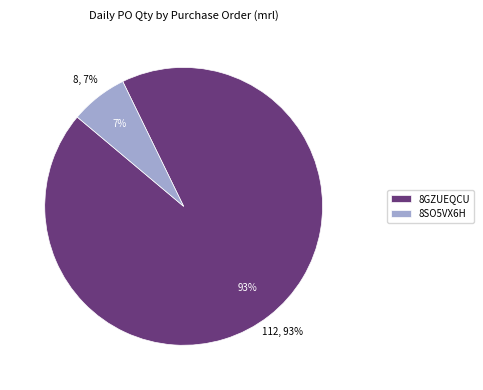

Rank the categories by value from highest to lowest.

8GZUEQCU, 8SO5VX6H